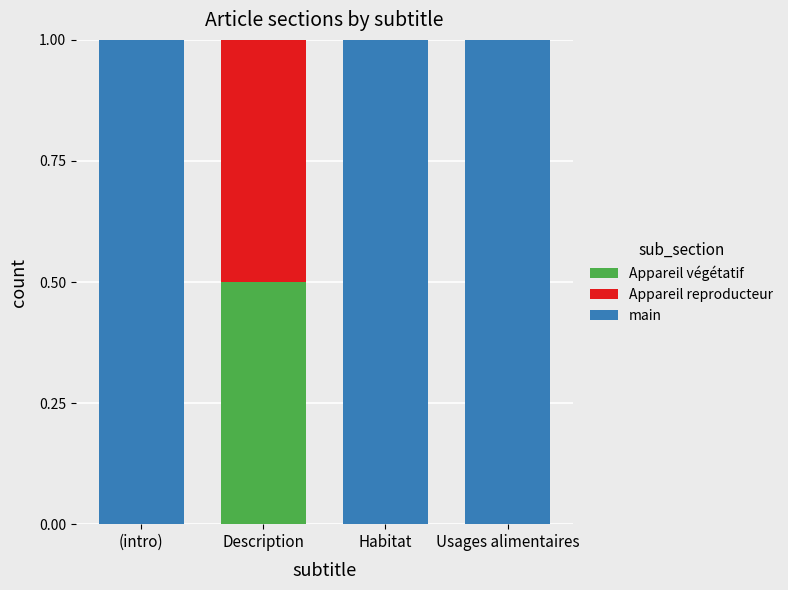

Reading left to right, transcribe the values for Appareil végétatif.

(intro)=0.0	Description=0.5	Habitat=0.0	Usages alimentaires=0.0